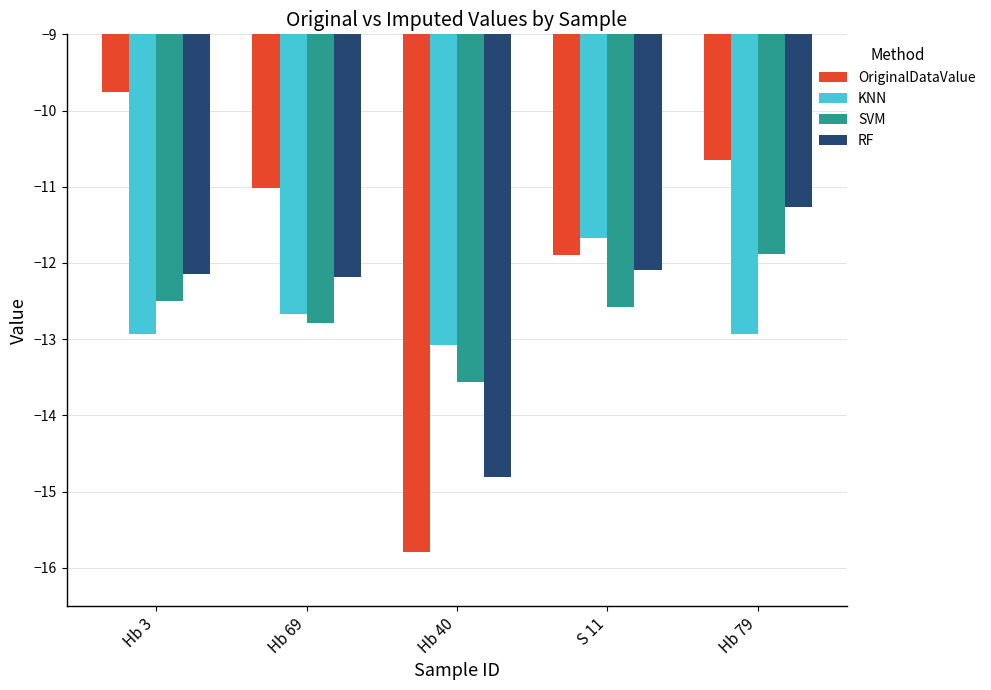

The KNN series shows -18.8 at S 11. True or false?

False